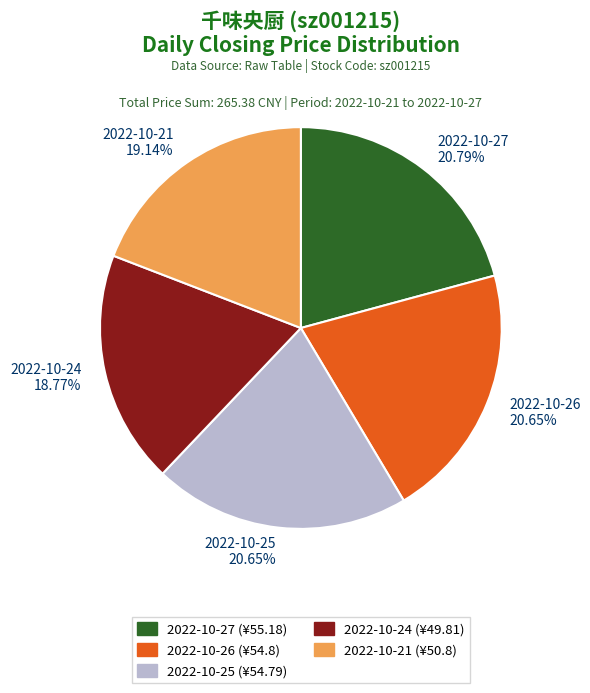

Is it true that 2022-10-21 is 19% of the pie?

True